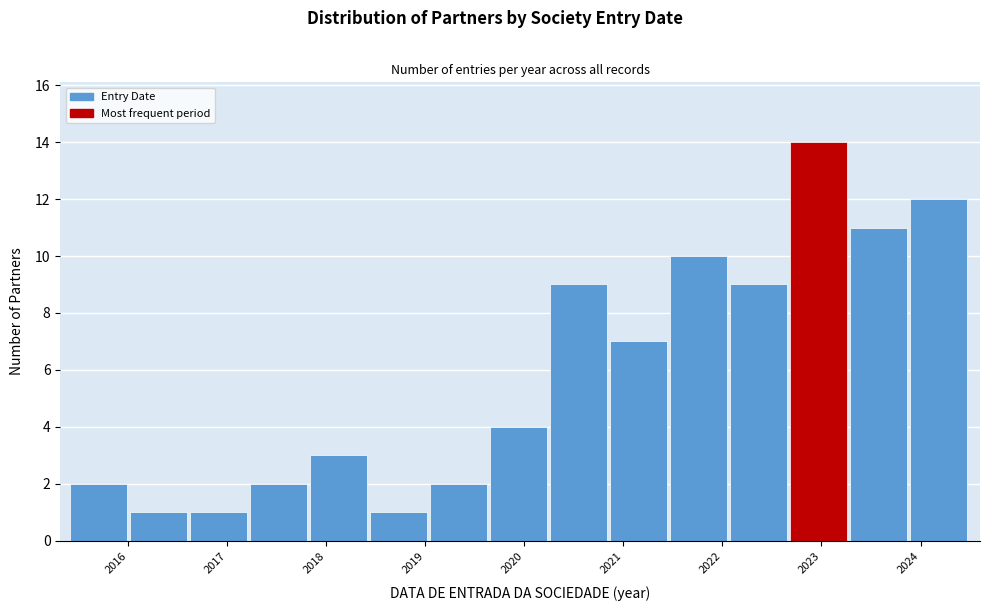

Over which range of the x-axis is the bar tallest?

2022.7 to 2023.3